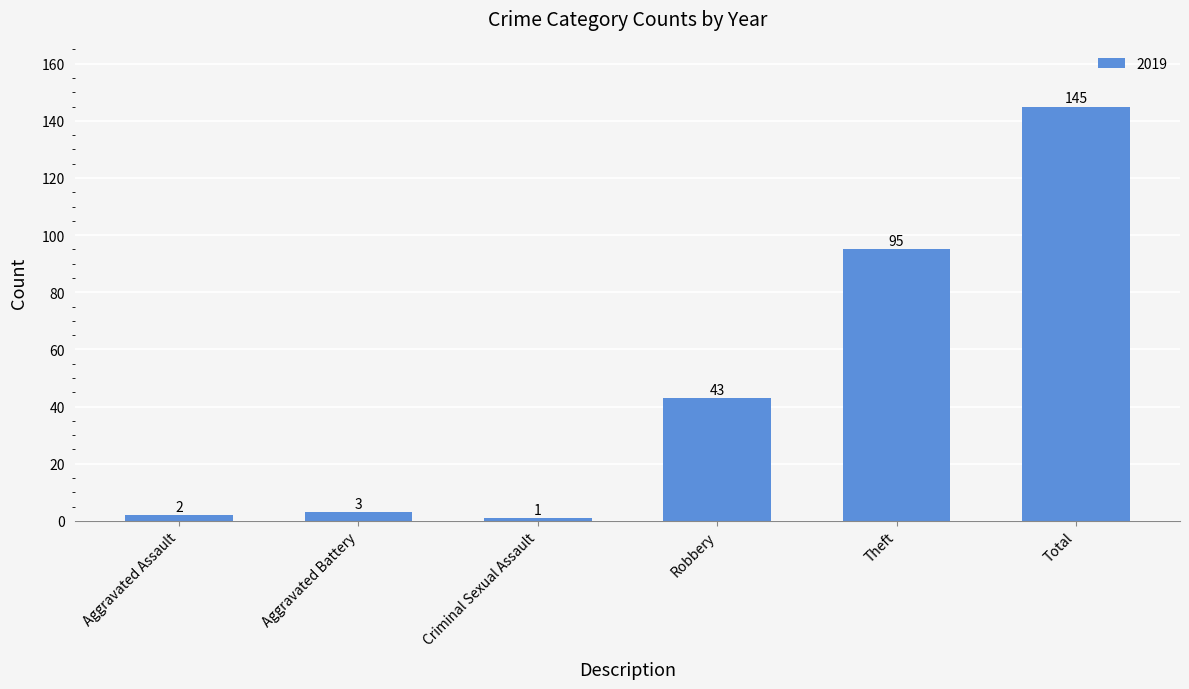

What is the label of the 1st bar from the left?

Aggravated Assault